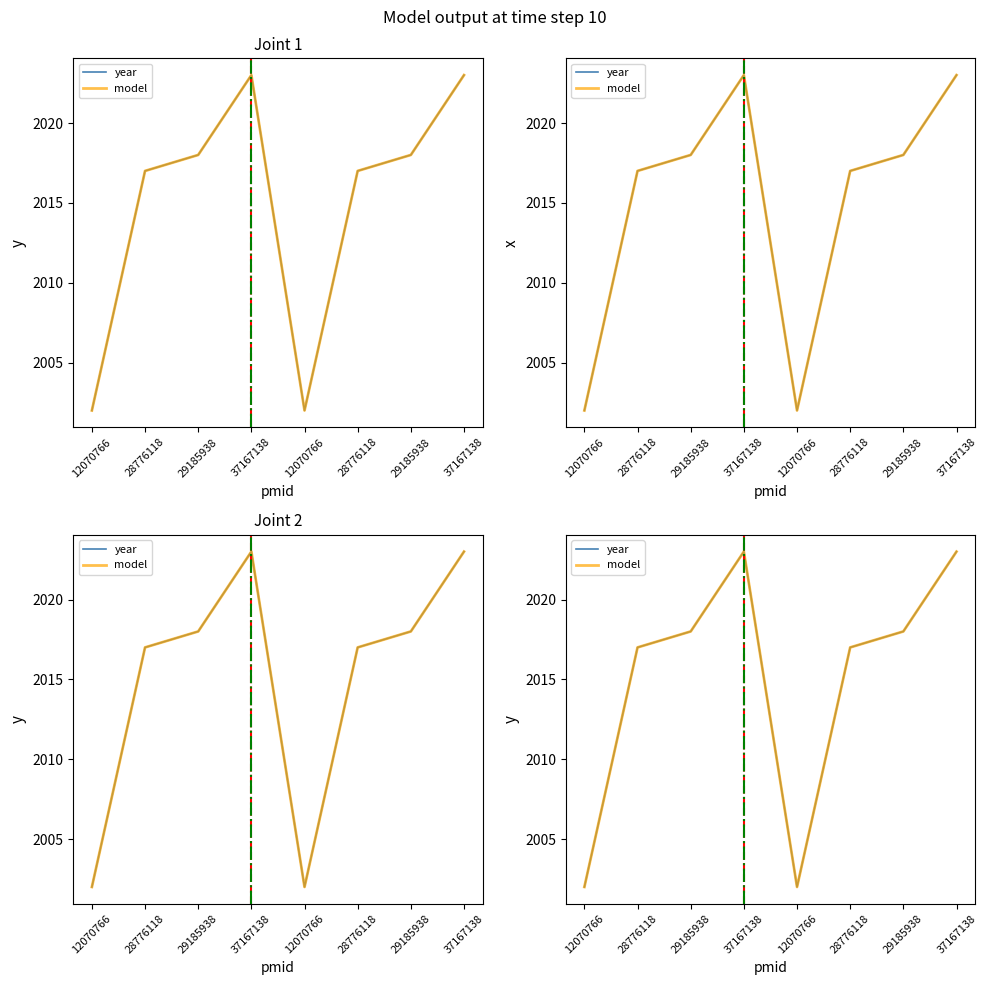

True or false: year and model cross at least once.

False